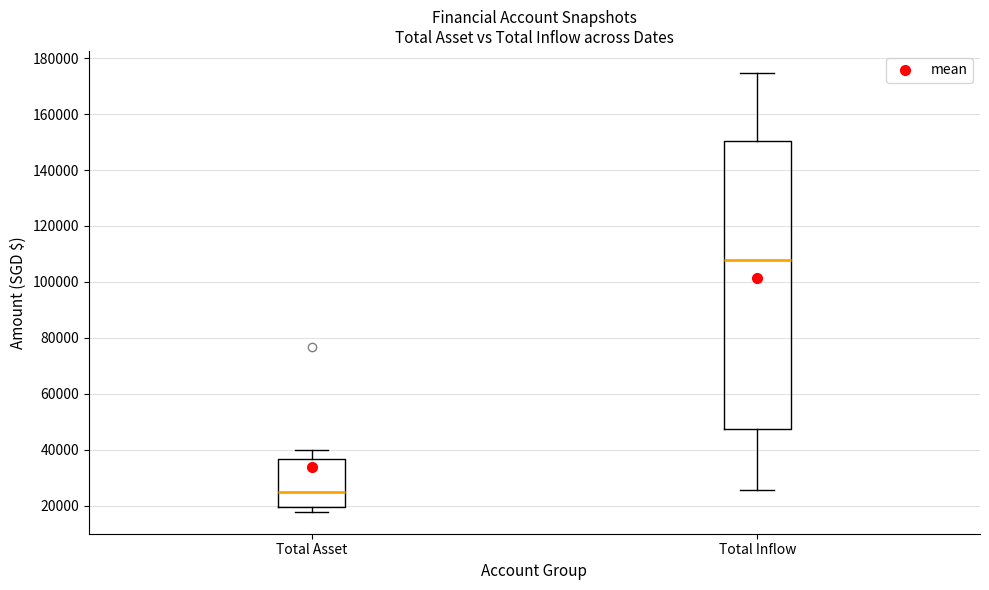

Reading left to right, read every box against the y-axis: the position of its median line, the range the box covers, and the ends of its whiskers. The values are not printed on the chart, so give them approximately, as read against the axis.

Total Asset: median 24000, box 20000 to 36000, whiskers 18000 to 40000
Total Inflow: median 108000, box 48000 to 150000, whiskers 26000 to 174000